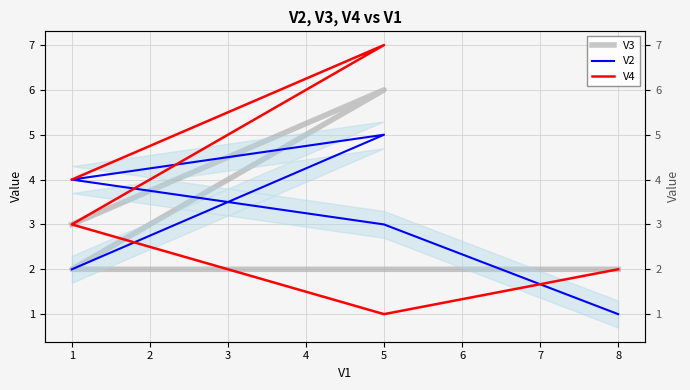

The V4 series shows 2 at 5. True or false?

False